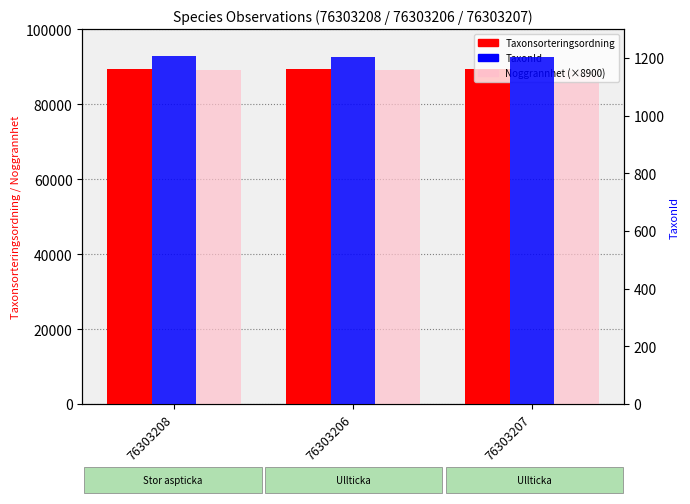

What is the value of the Taxonsorteringsordning bar at the 3rd from the left?

89392